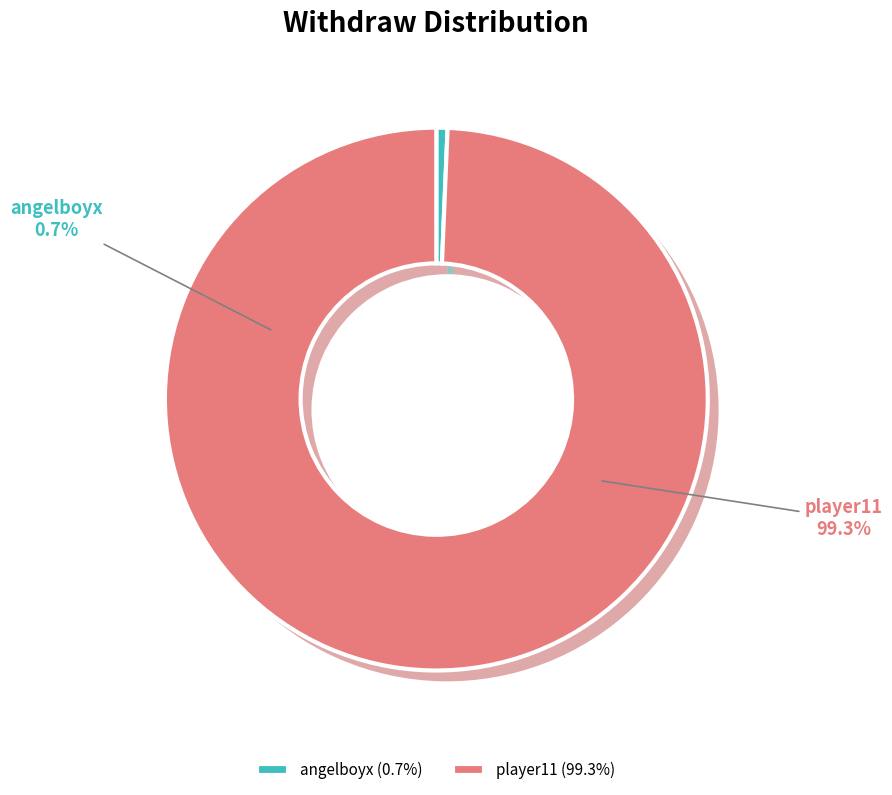

Rank the categories by value from lowest to highest.

angelboyx, player11